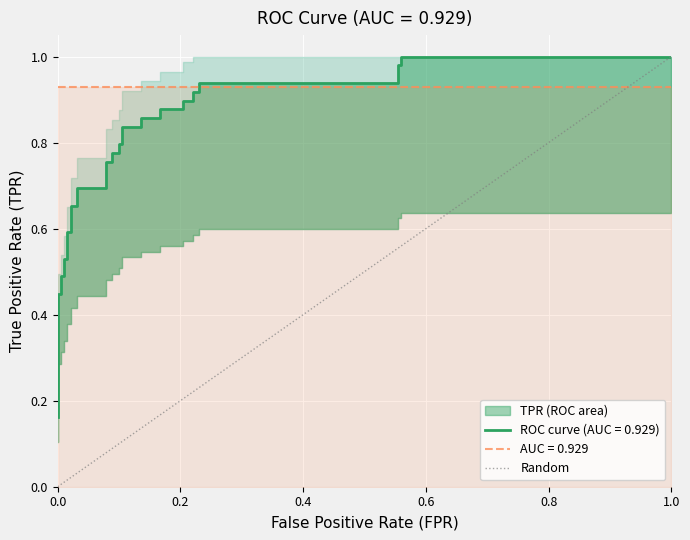

How many values are above zero?

1